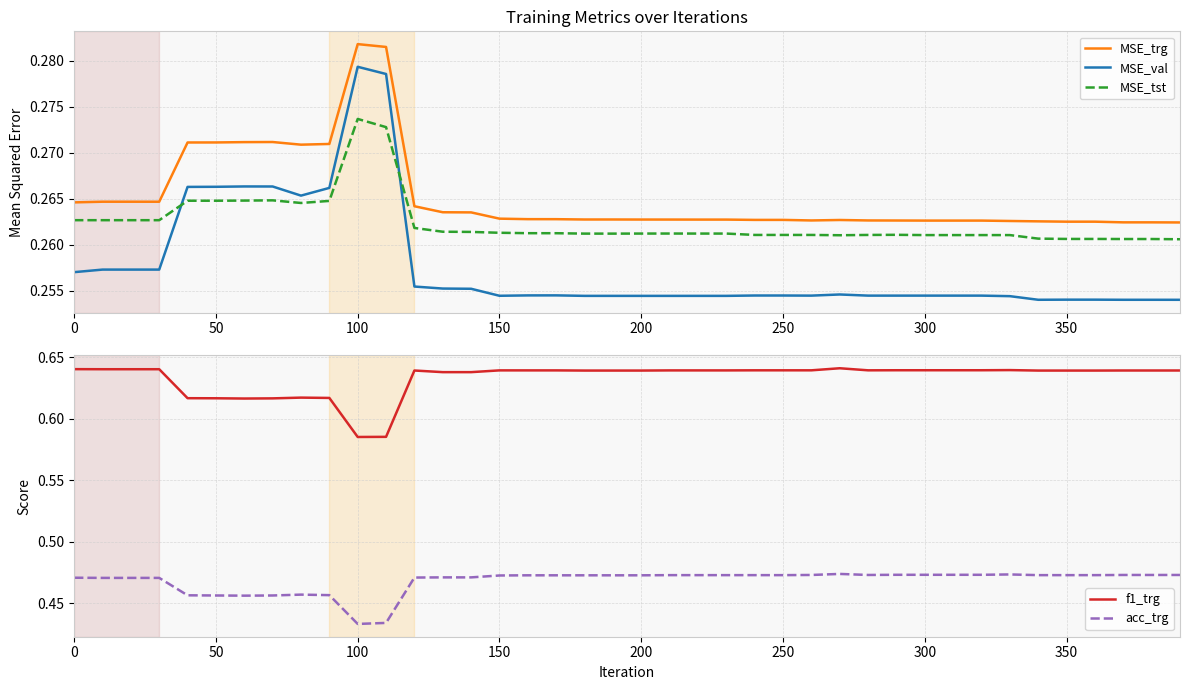

How many interior local valleys does the MSE_val series have?

7